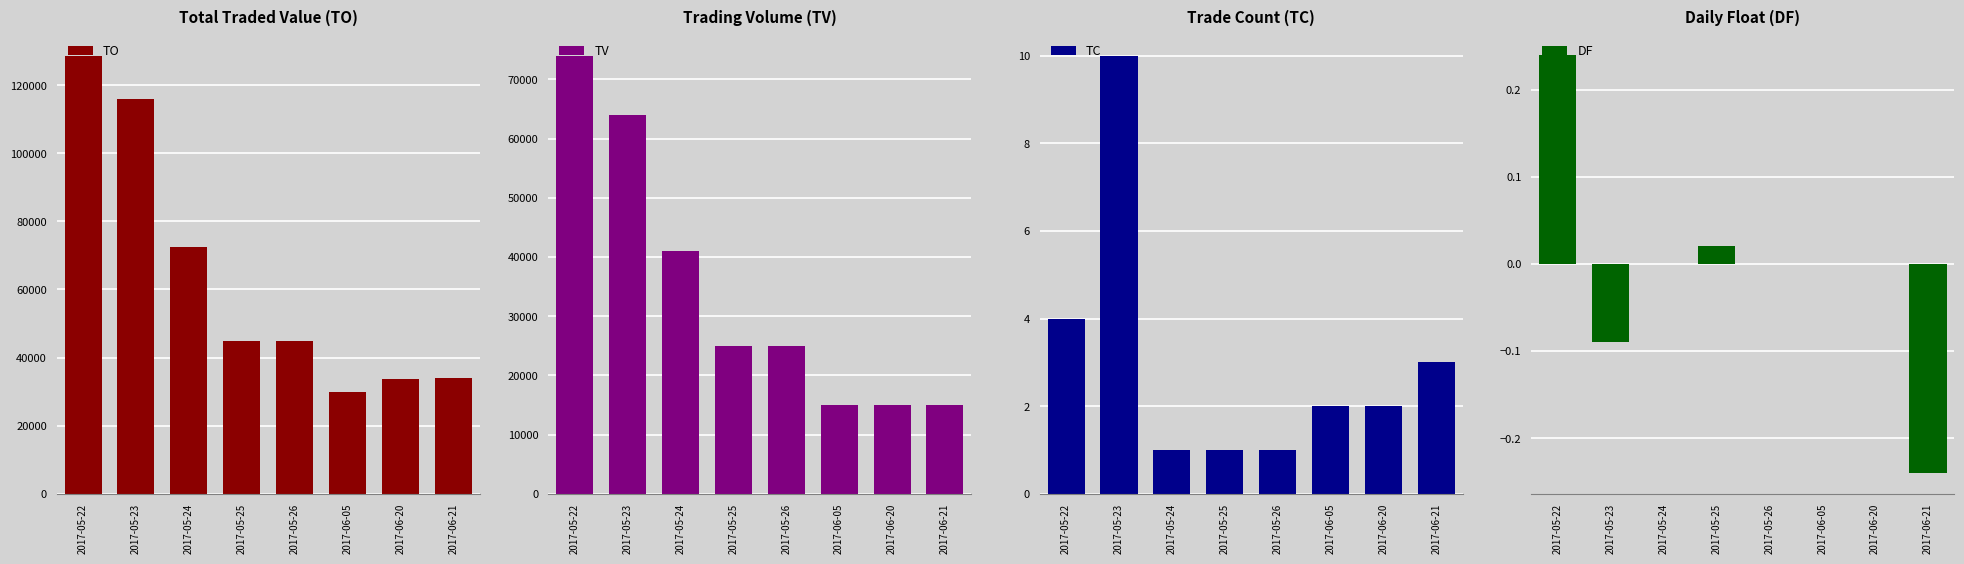

How many groups of bars are there?

8